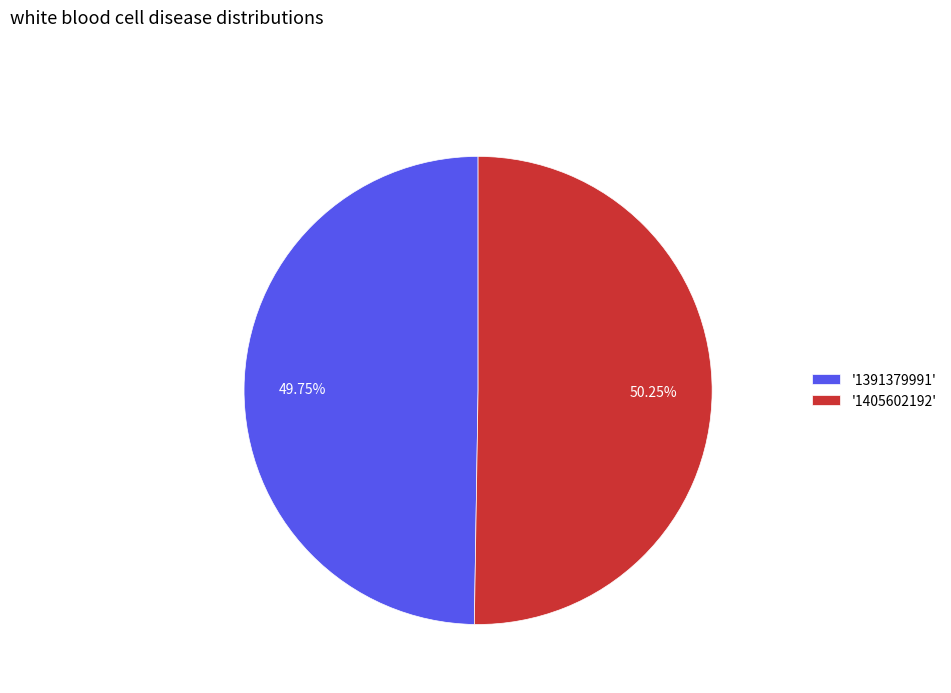

Combined, do '1391379991' and '1405602192' account for over 50%?

Yes